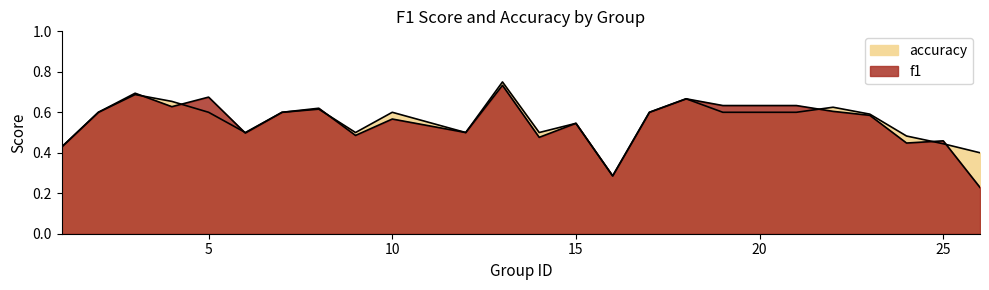

What is the value of the accuracy point at the 21st from the left?

0.6